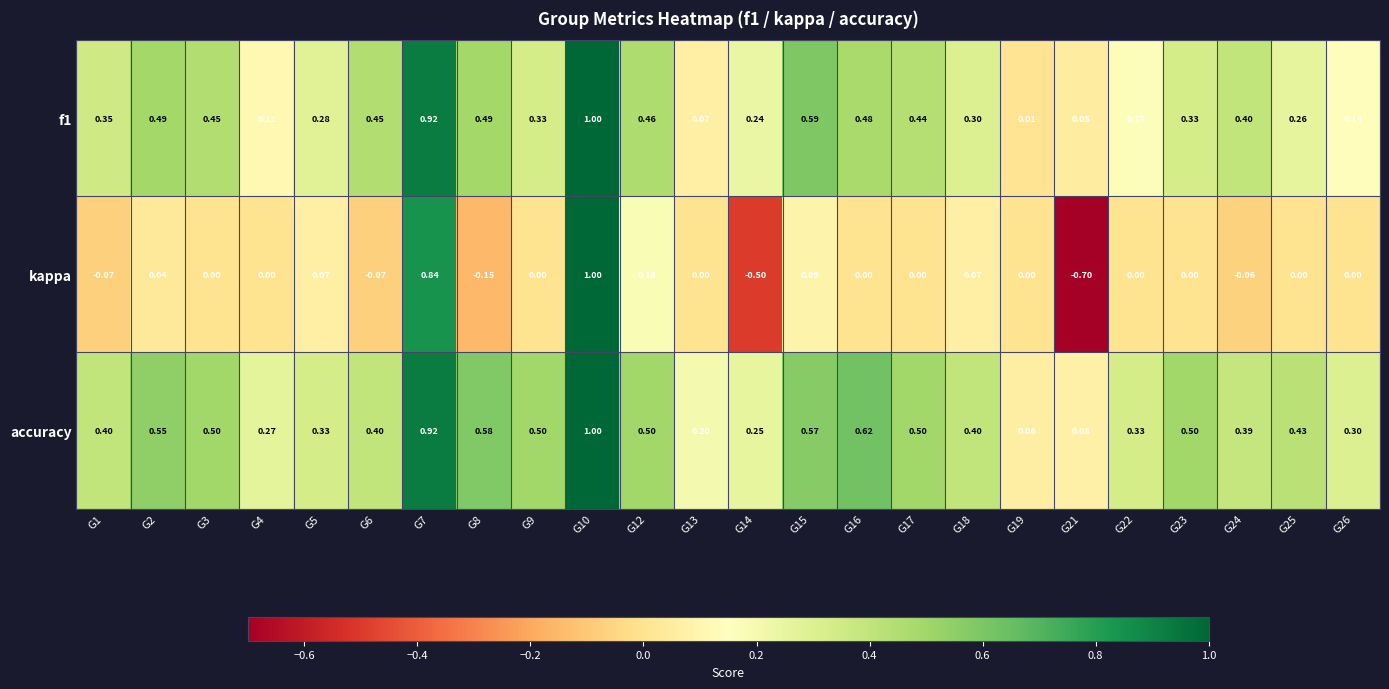

Which series changed the most between G1 and G23?

accuracy